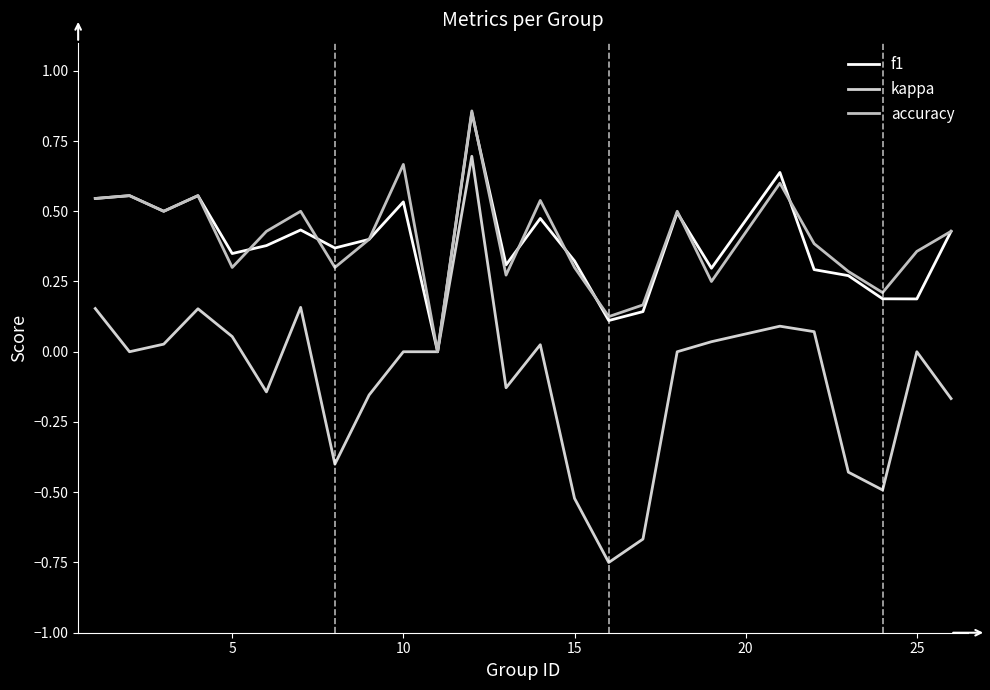

True or false: kappa and accuracy intersect in this chart.

False